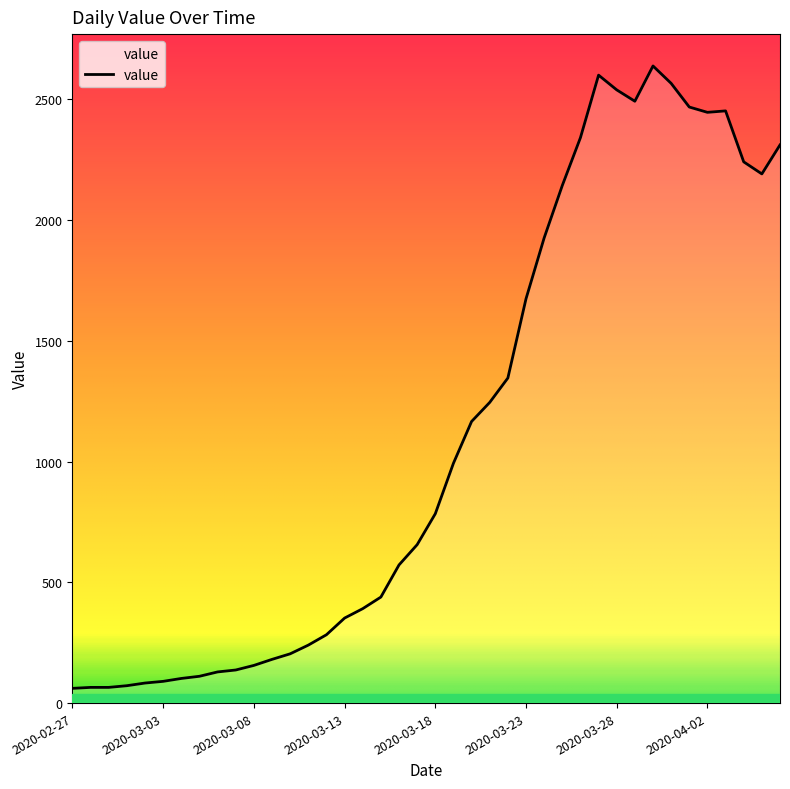

What is the minimum value shown in the chart?

61